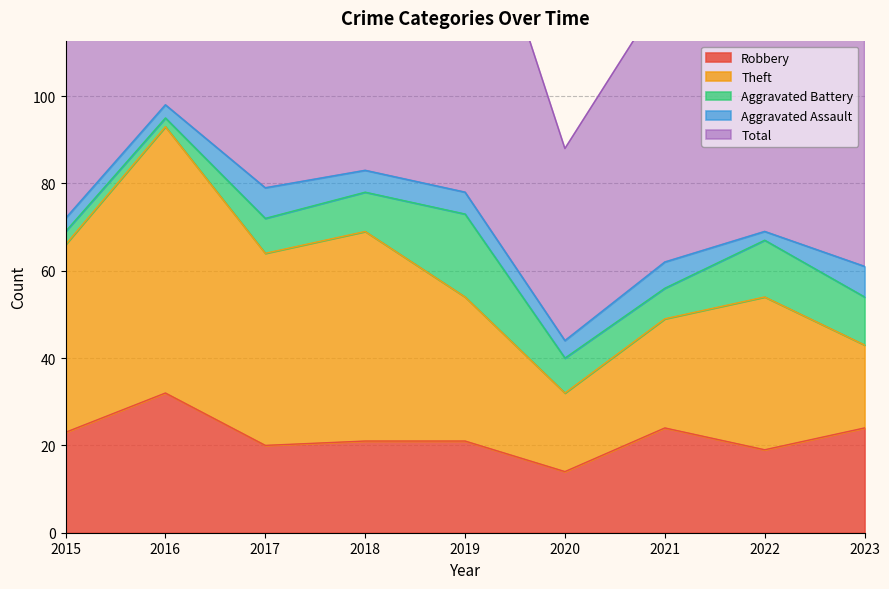

What are all the series names shown in the legend?

Robbery, Theft, Aggravated Battery, Aggravated Assault, Total